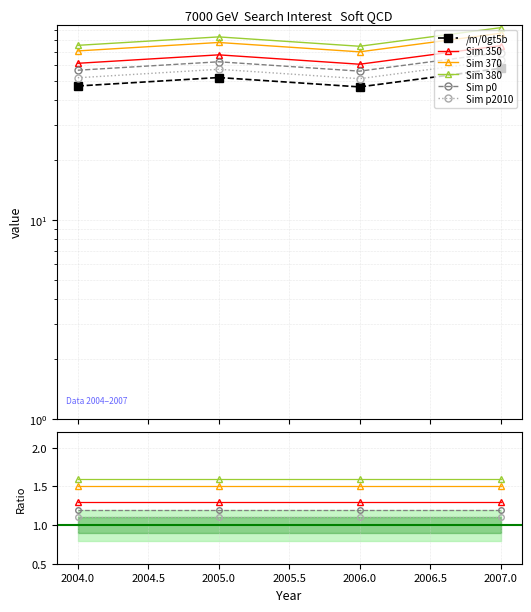

Which has a higher value, 2005.0 or 2004.0?

2005.0